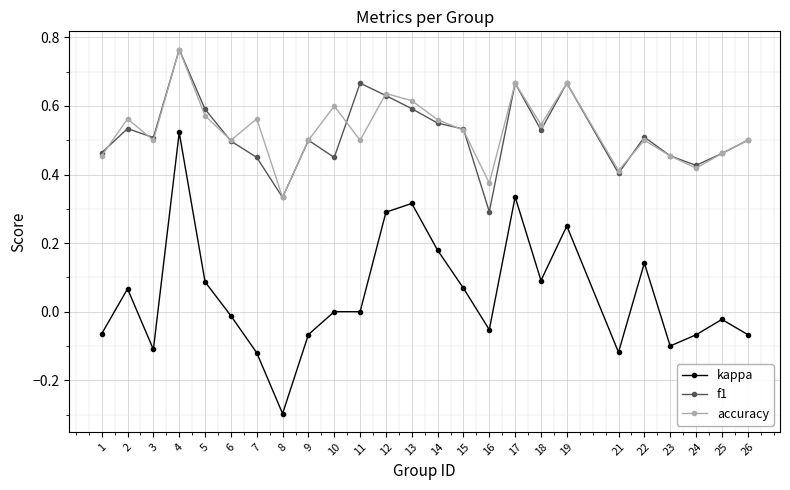

Does the chart have visible grid lines?

Yes